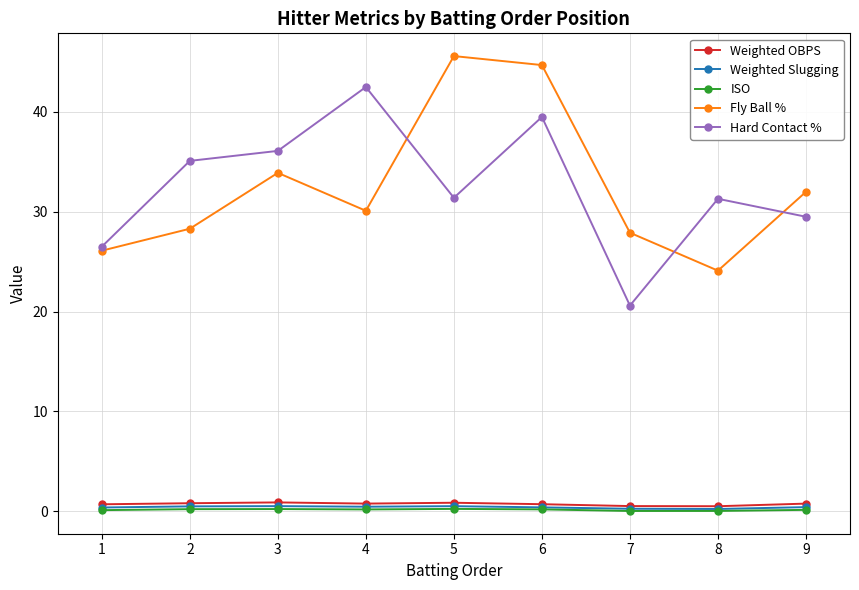

What value does the ISO series have at 6?

0.2